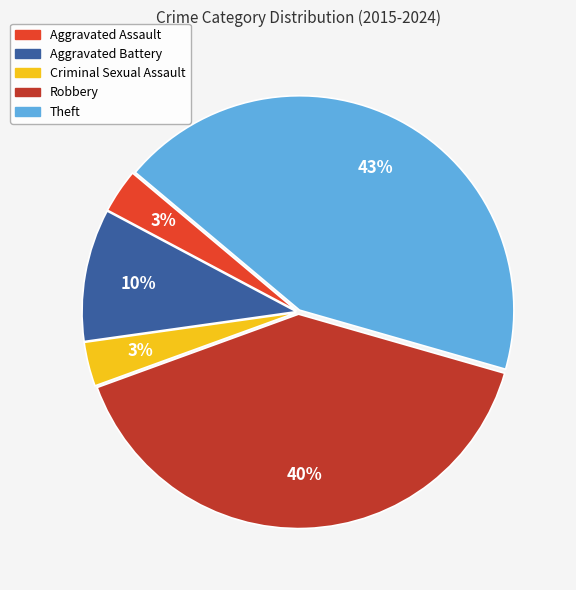

How many slices are in this pie chart?

5